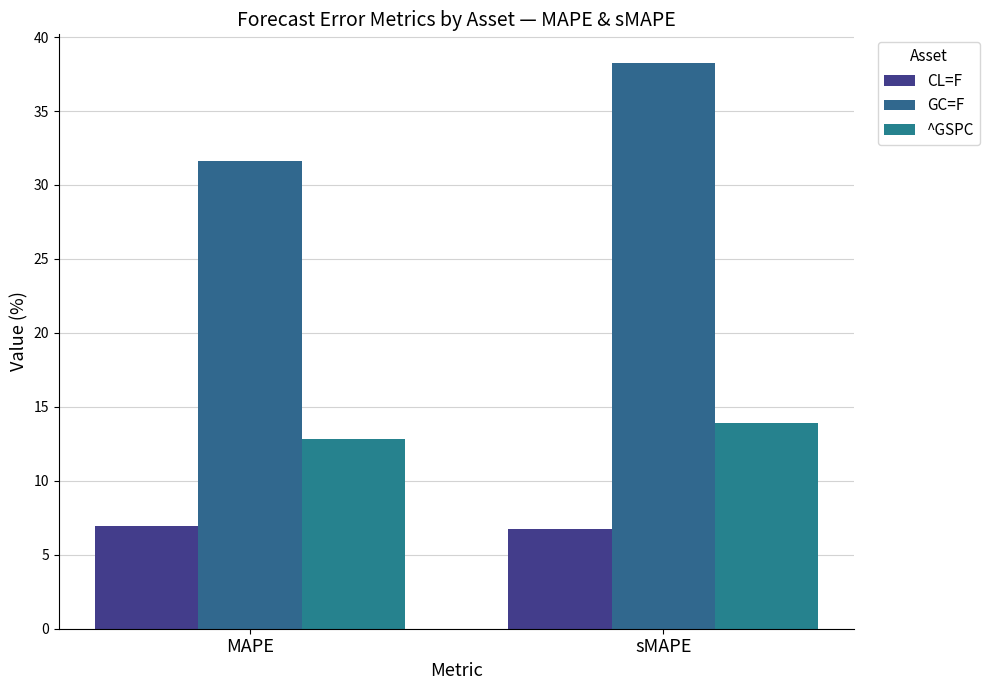

What is the label of the 2nd bar from the right?

MAPE